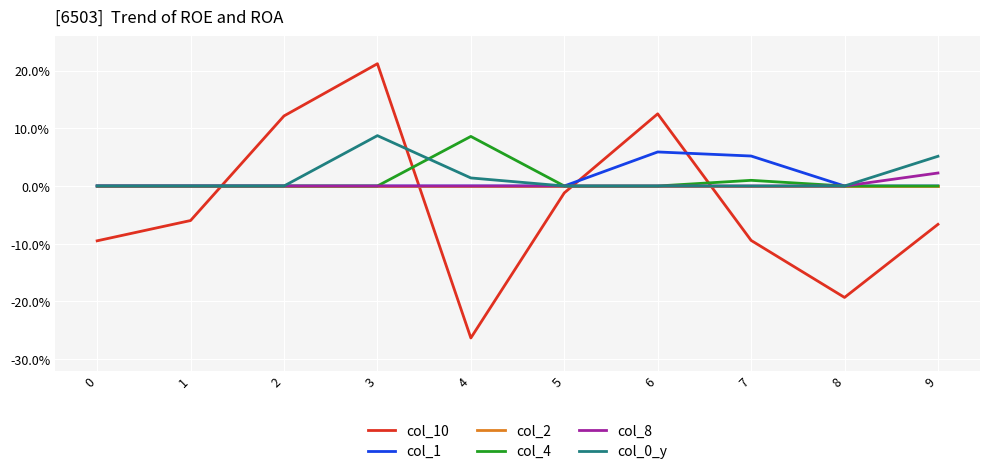

Is it true that col_2 equals 0.0 at 3?

True